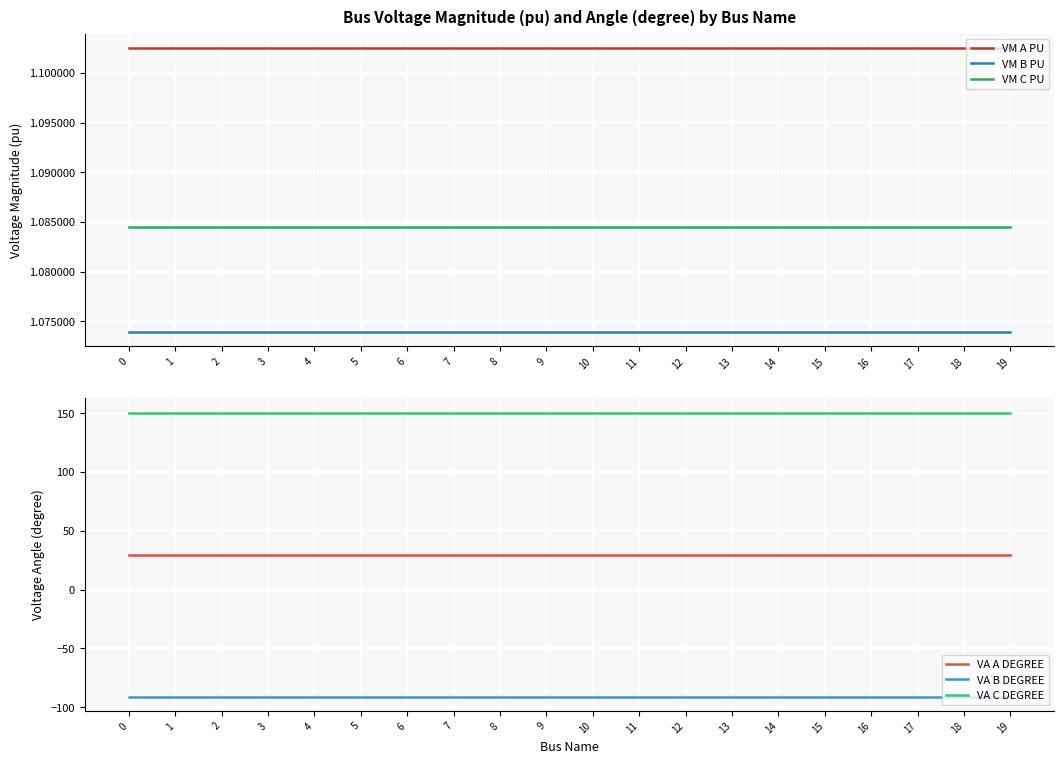

True or false: VA A DEGREE and VM B PU cross at least once.

False